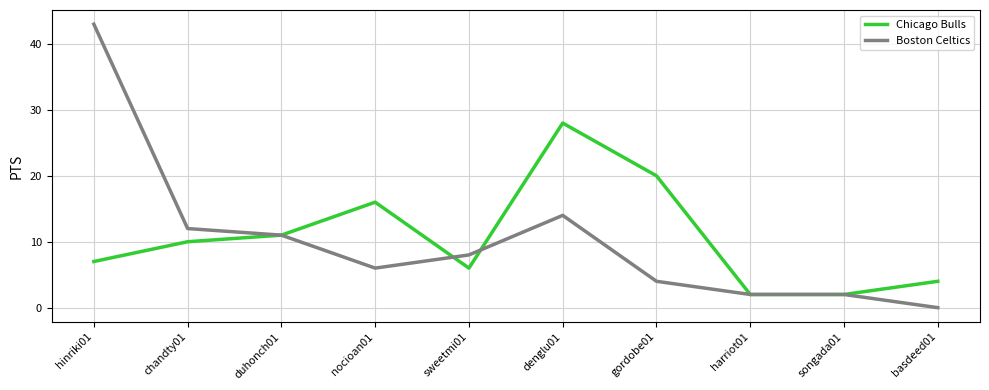

At which category does the chart reach its peak across all series?

hinriki01